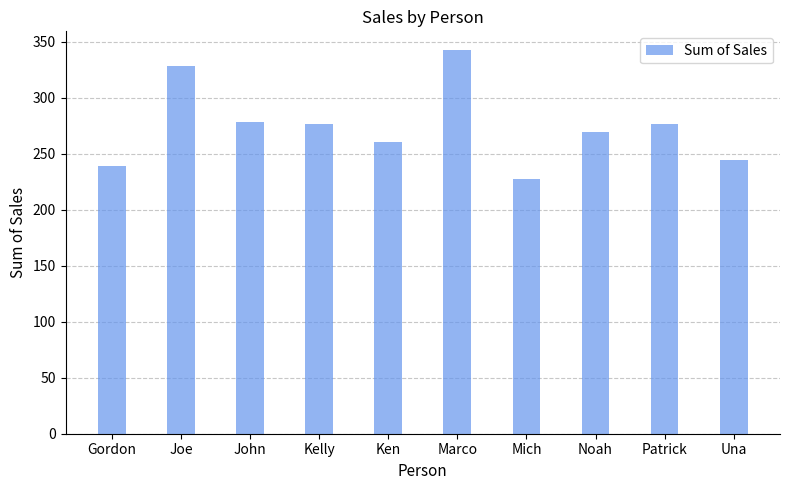

Are the bars grouped side by side (vs. stacked)?

No